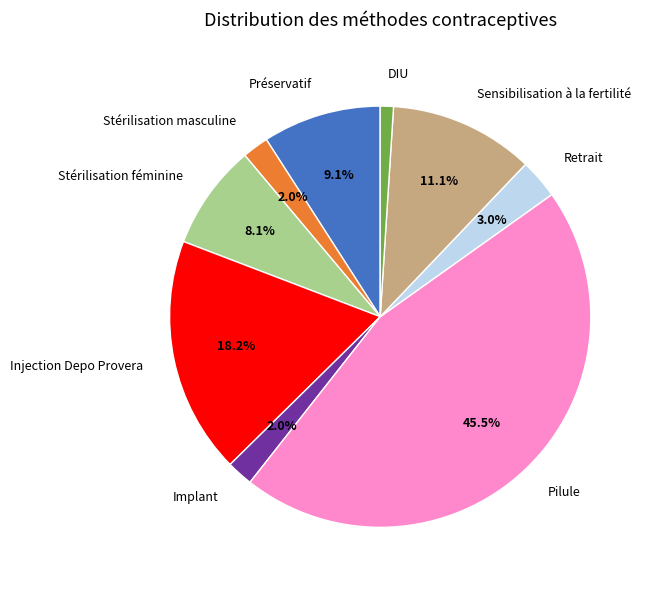

Is there any slice that represents more than half of the pie?

No